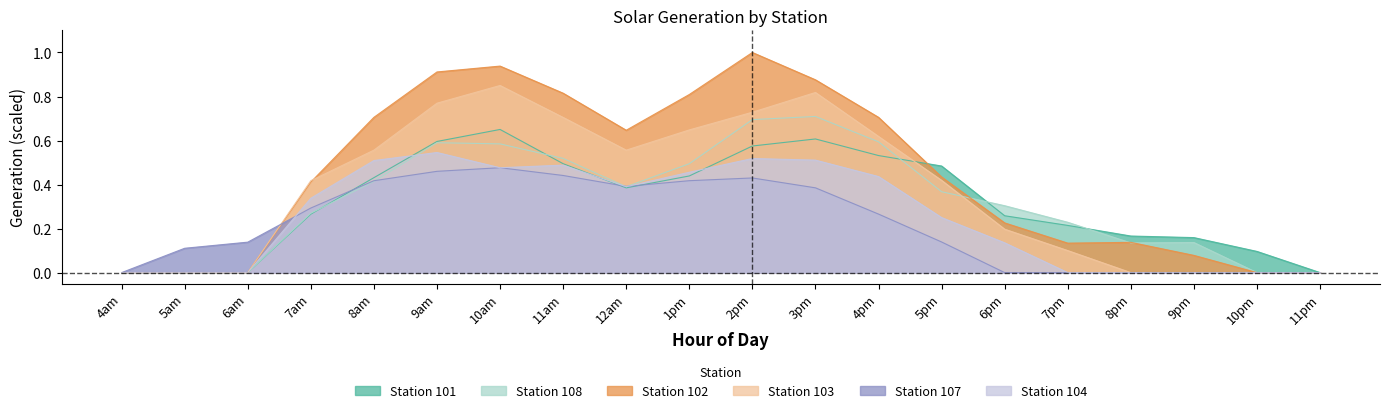

Count the 101 values in the range 0 to 1.

20